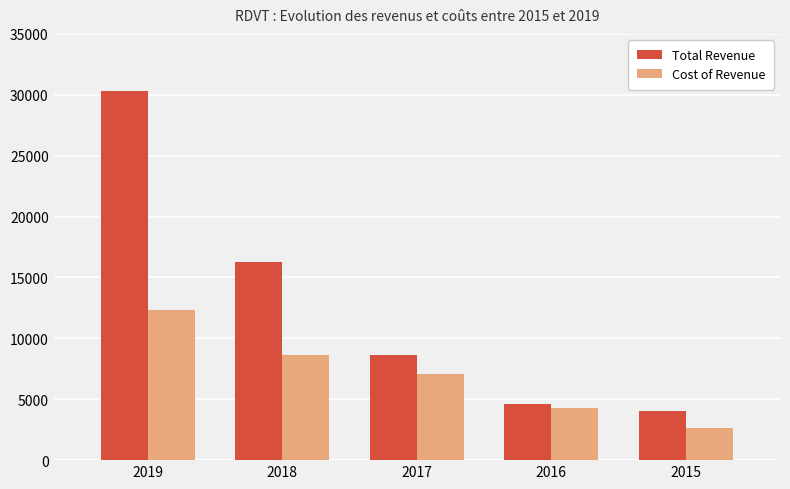

Reading right to left, extract all data points from this chart.

Total Revenue: 2015=4000	2016=4600	2017=8600	2018=16300	2019=30300
Cost of Revenue: 2015=2600	2016=4300	2017=7100	2018=8600	2019=12300